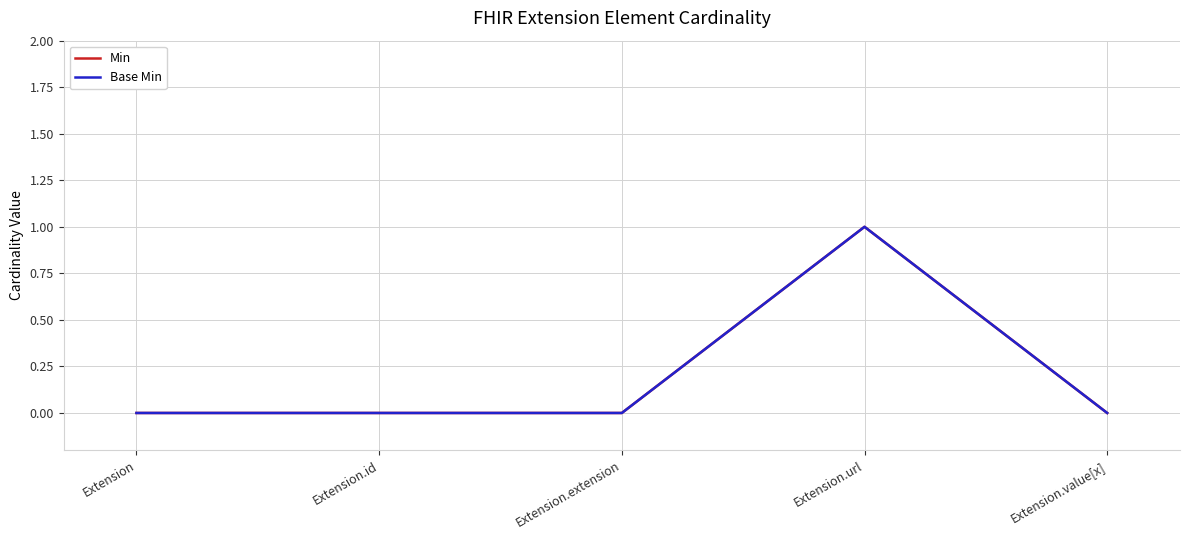

Is this an area chart (filled region under the line)?

No